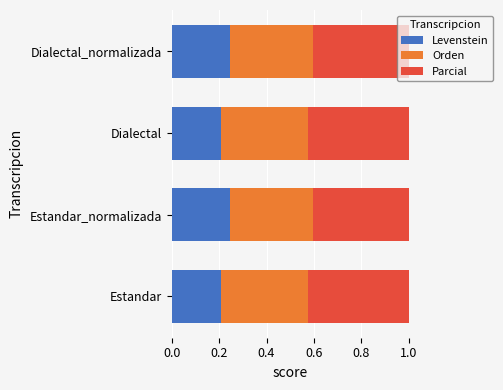

What is the total value across all series at Dialectal_normalizada?

1.0